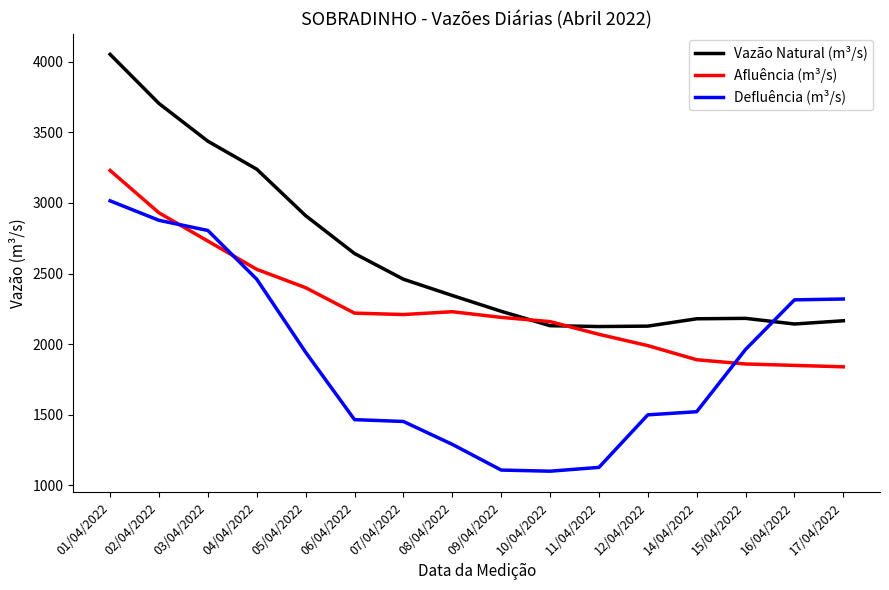

How many intersections are there between Defluência (m³/s) and Vazão Natural (m³/s)?

1